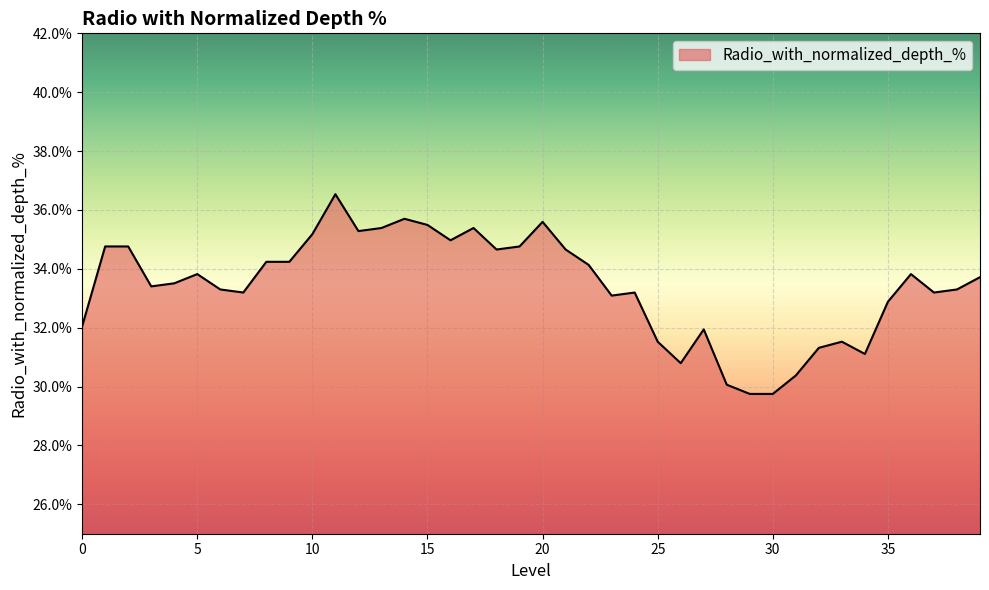

What is the smallest value displayed?

29.7